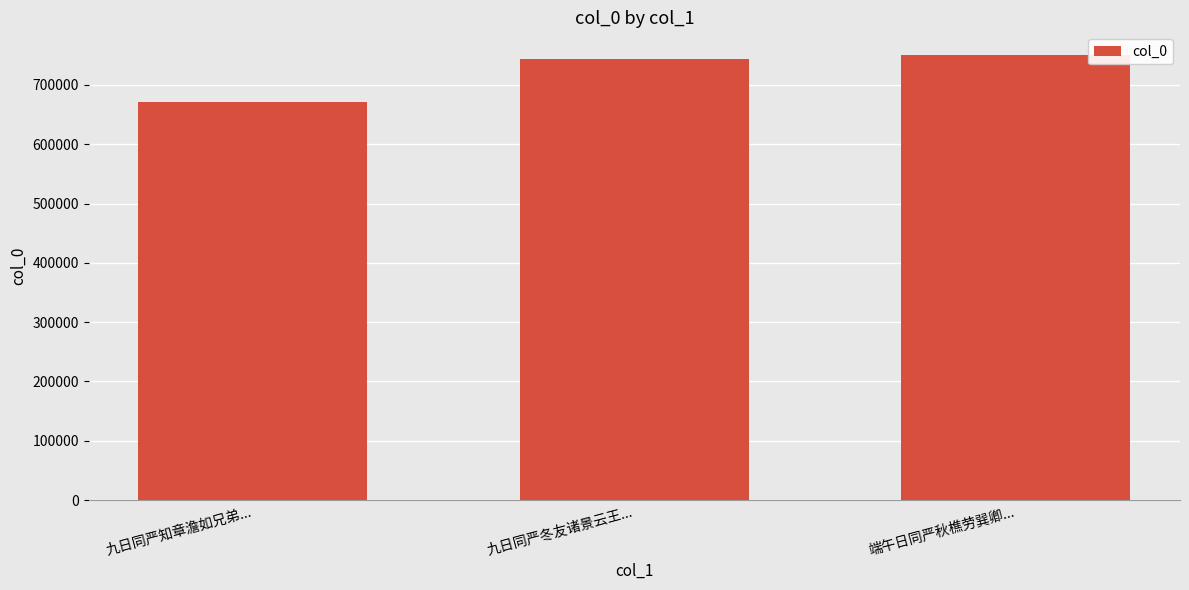

What is the ratio of the value at 端午日同严秋樵劳巽卿... to the value at 九日同严冬友诸景云王...?

1.0